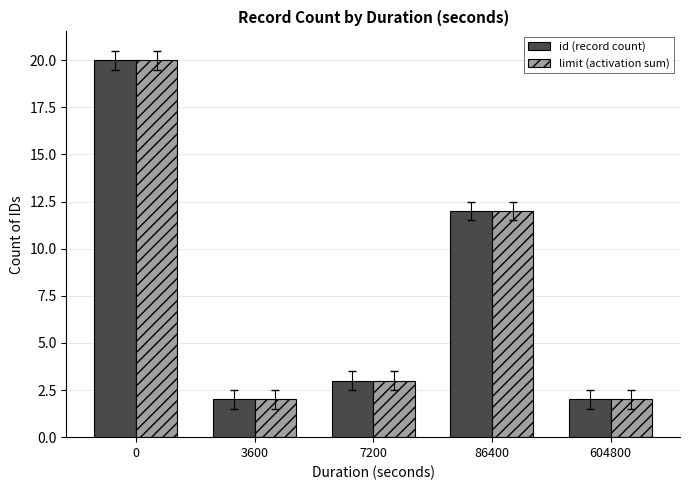

Where is limit (activation sum) nearest to the value 11?

86400